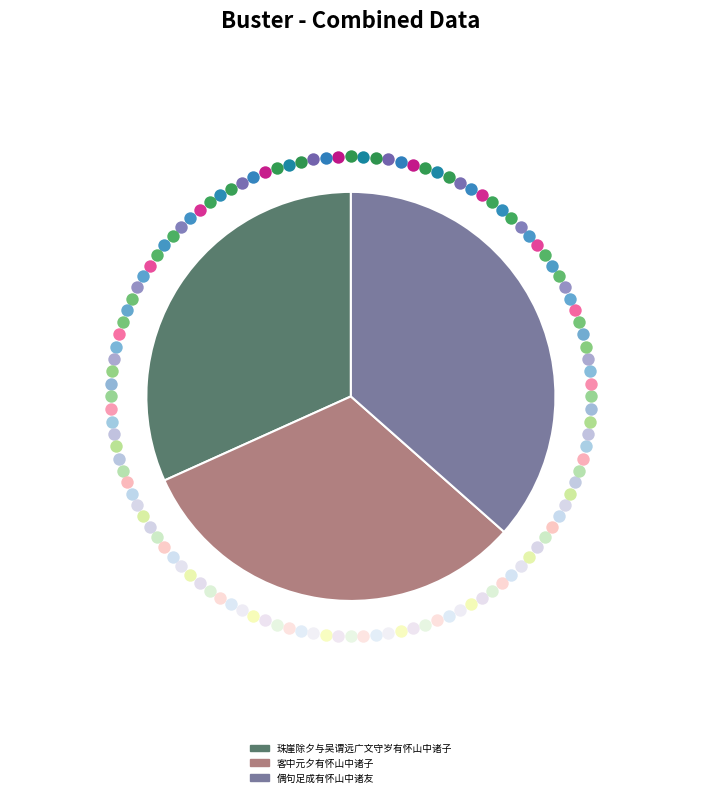

Does any single category account for the majority?

No